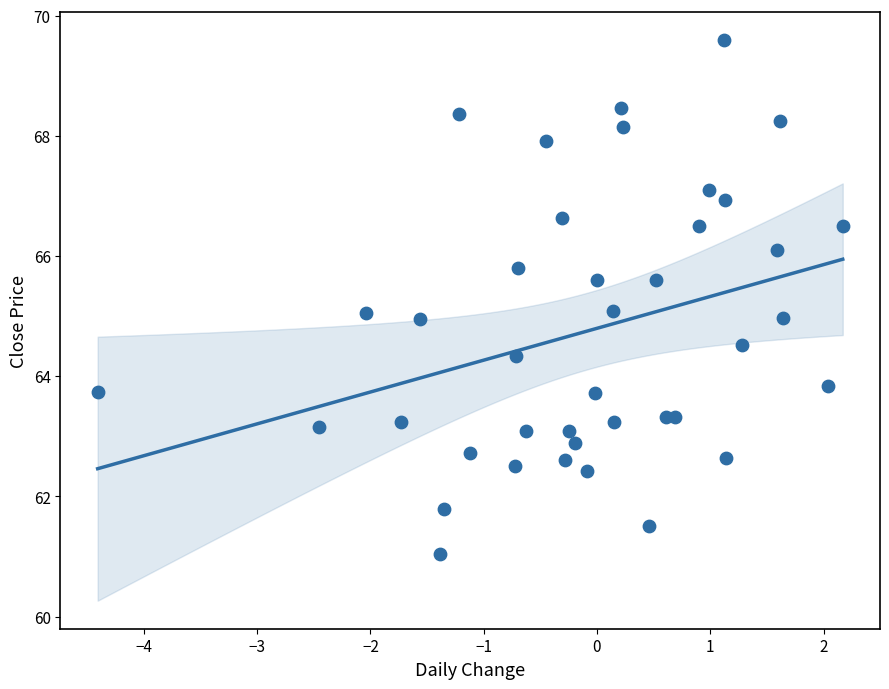

What is the range of Y values (max minus min)?

8.6